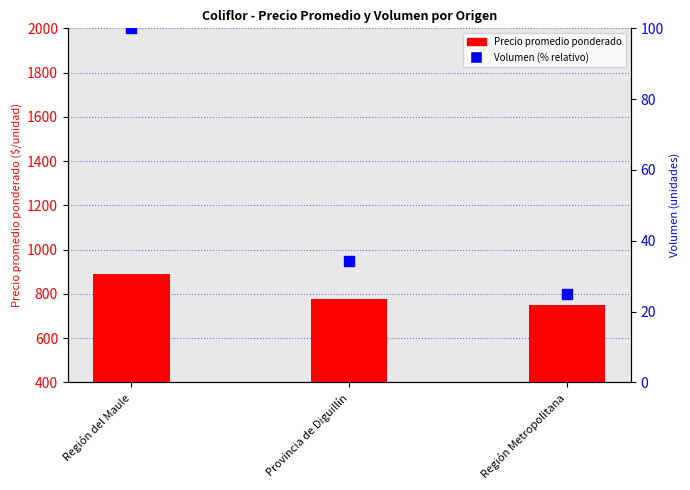

Which series reaches the maximum Y coordinate?

Precio promedio ponderado